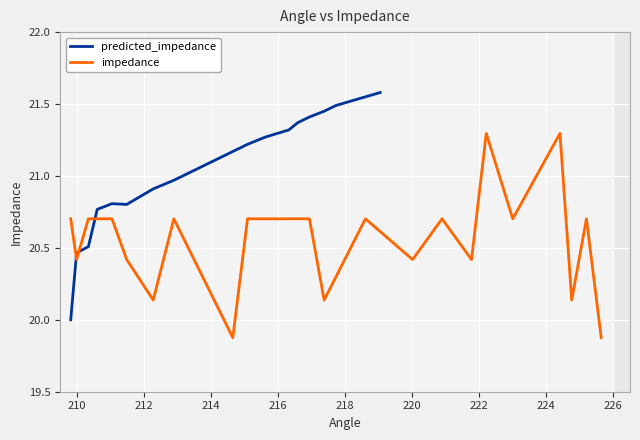

What is the value of the impedance point at the 8th from the left?

20.7